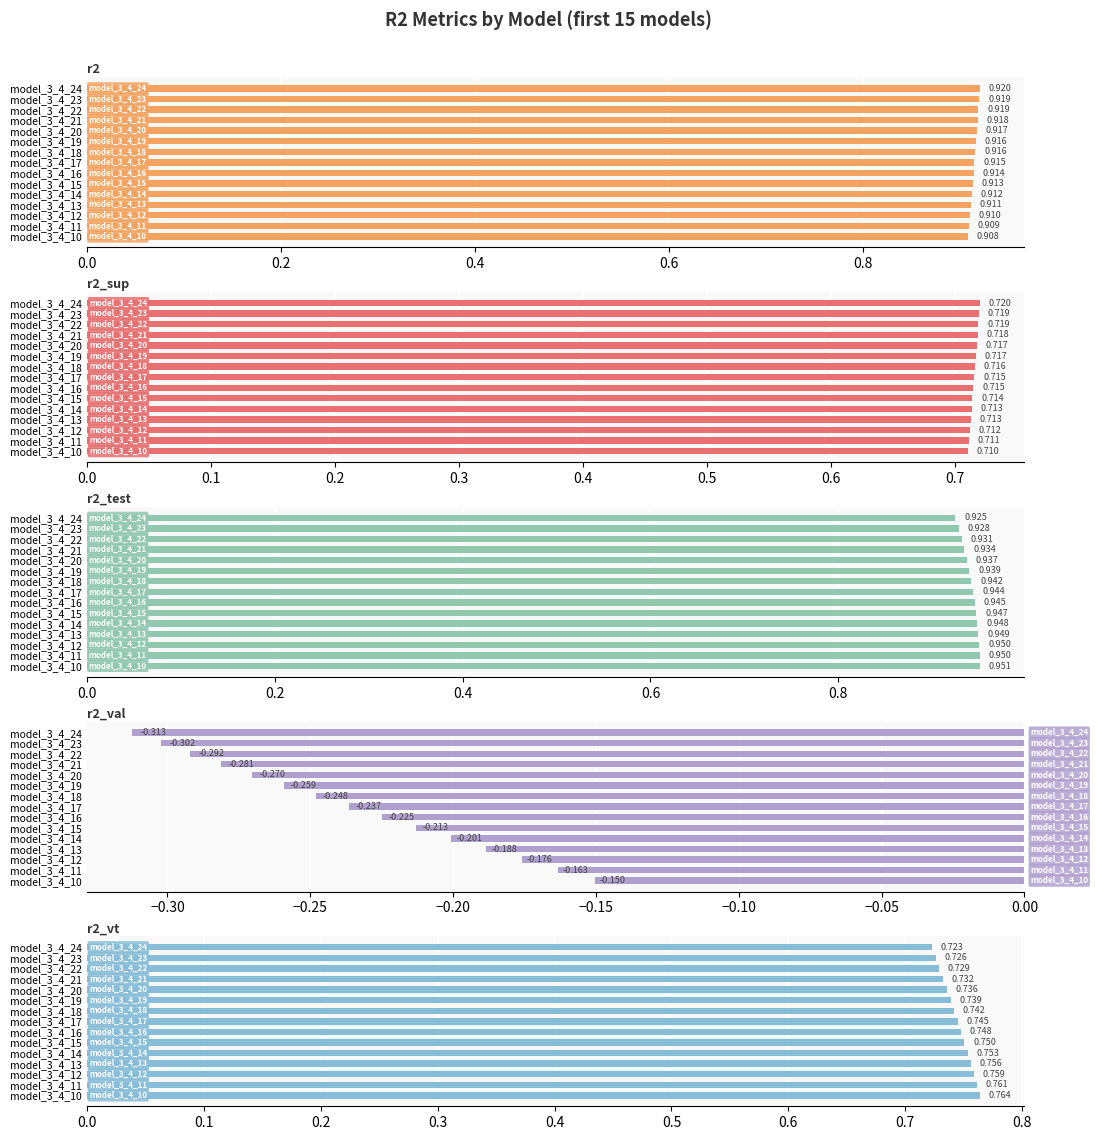

Which series has the widest spread of values?

r2_val